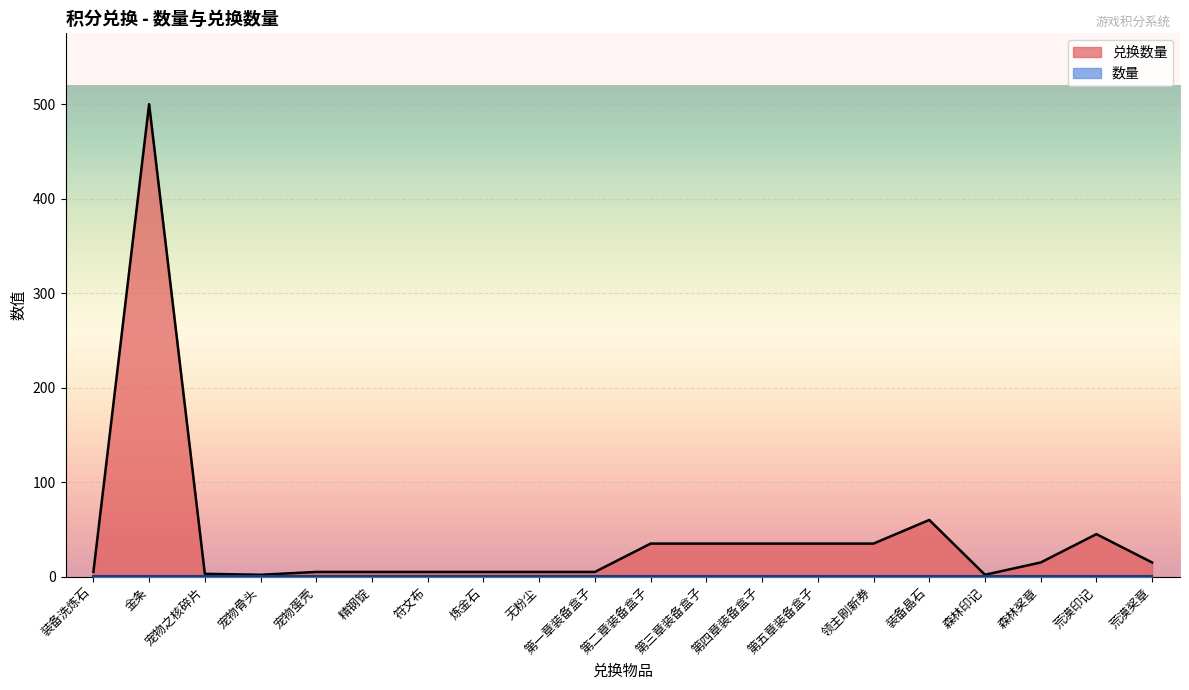

What is the label of the 24th point from the right?

宠物骨头